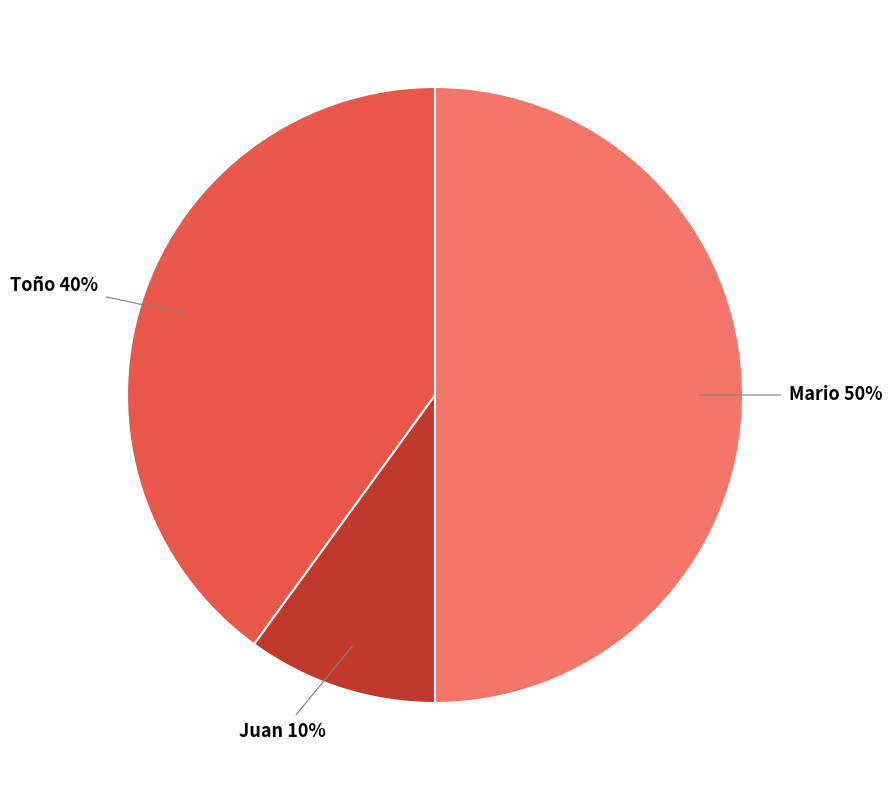

What is the smallest slice in the pie chart?

Juan